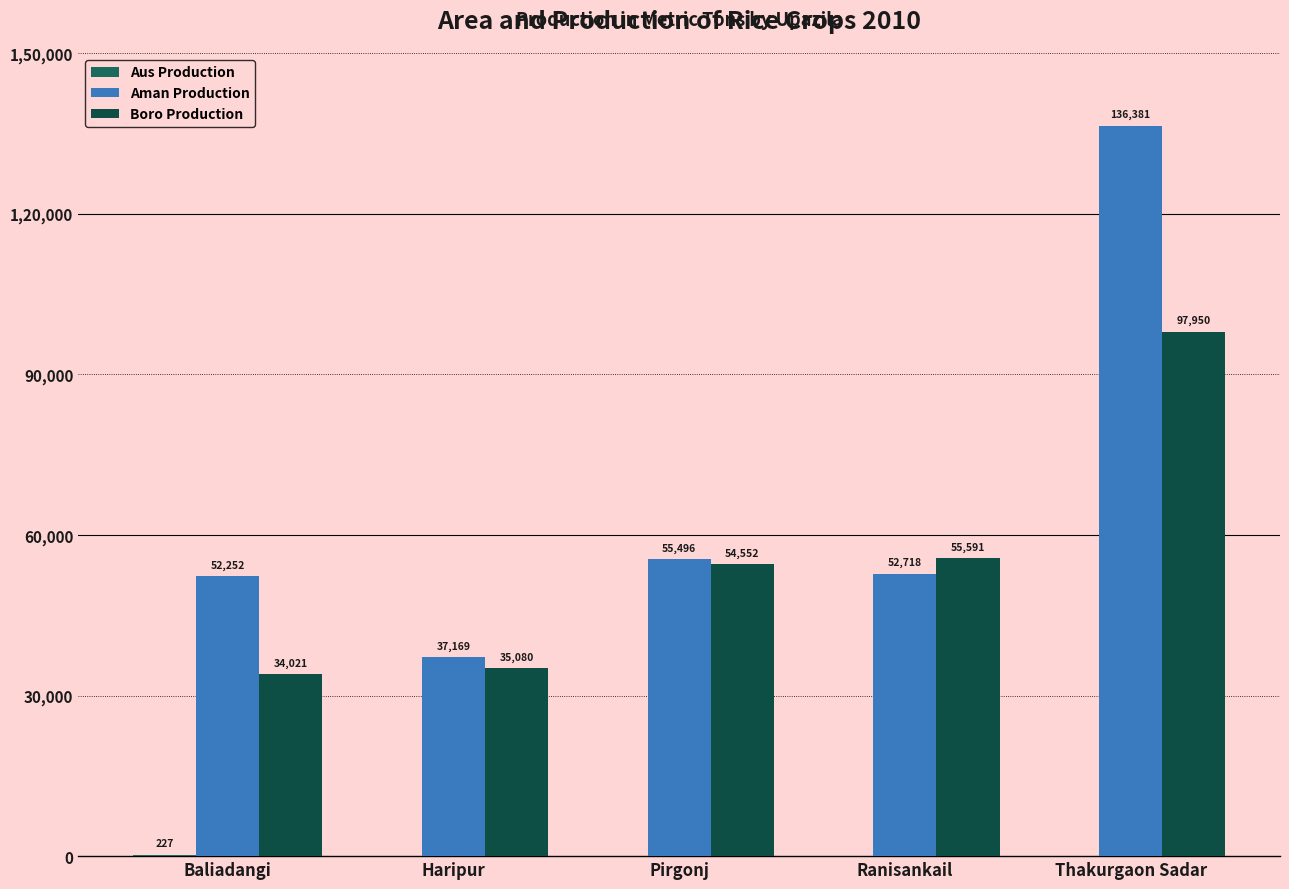

What is the difference between the maximum and minimum values in the Aman Production series?

99212